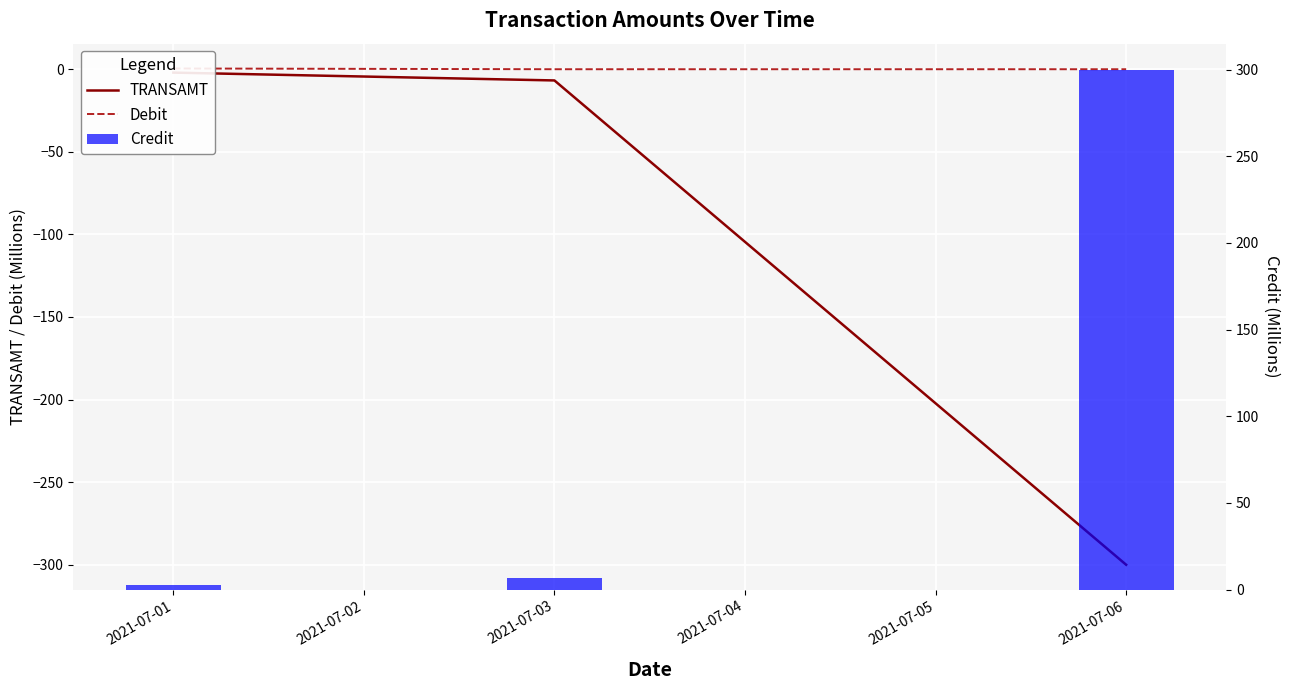

Is it true that Debit equals 0.0 at 2021-07-06?

True